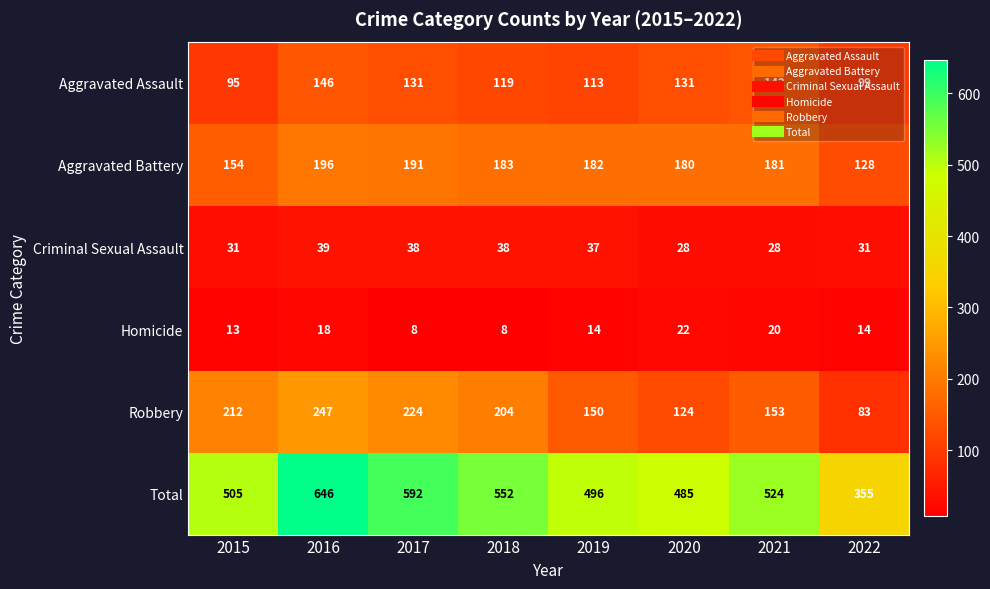

What is the highest value of the Homicide series?

22